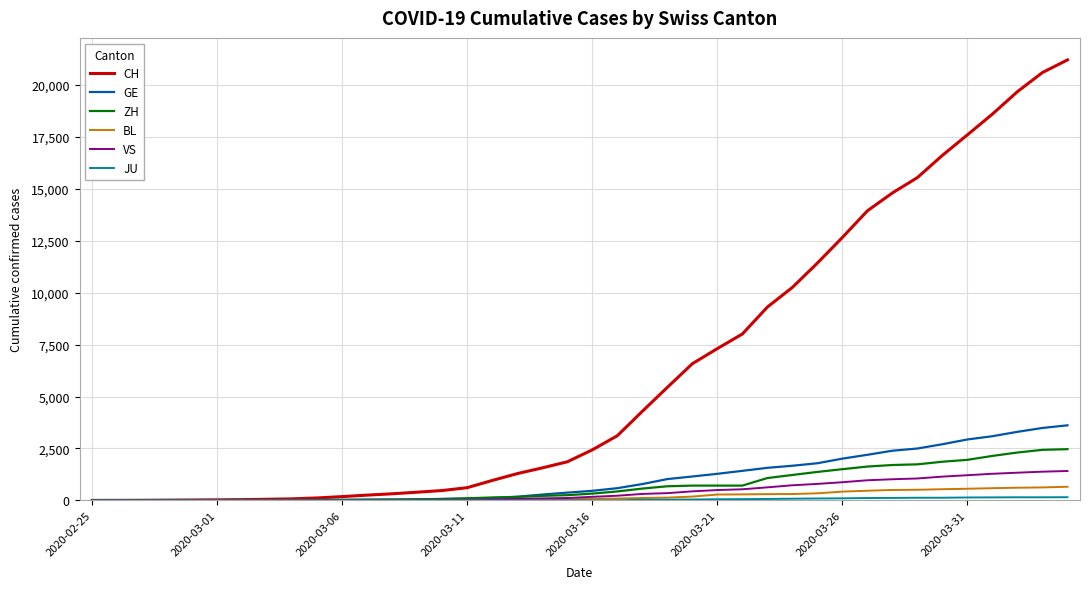

What is the highest value of the VS series?

1416